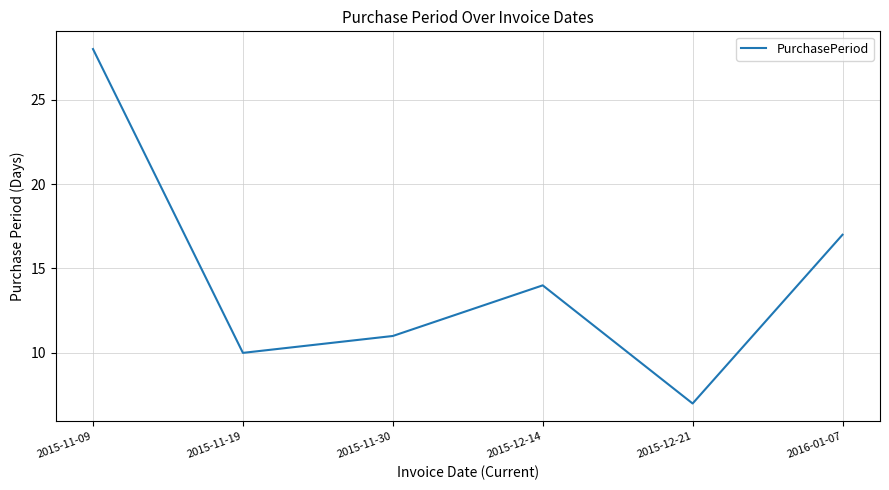

Approximately how many times larger is the value at 2015-12-14 compared to 2015-11-19?

1.4